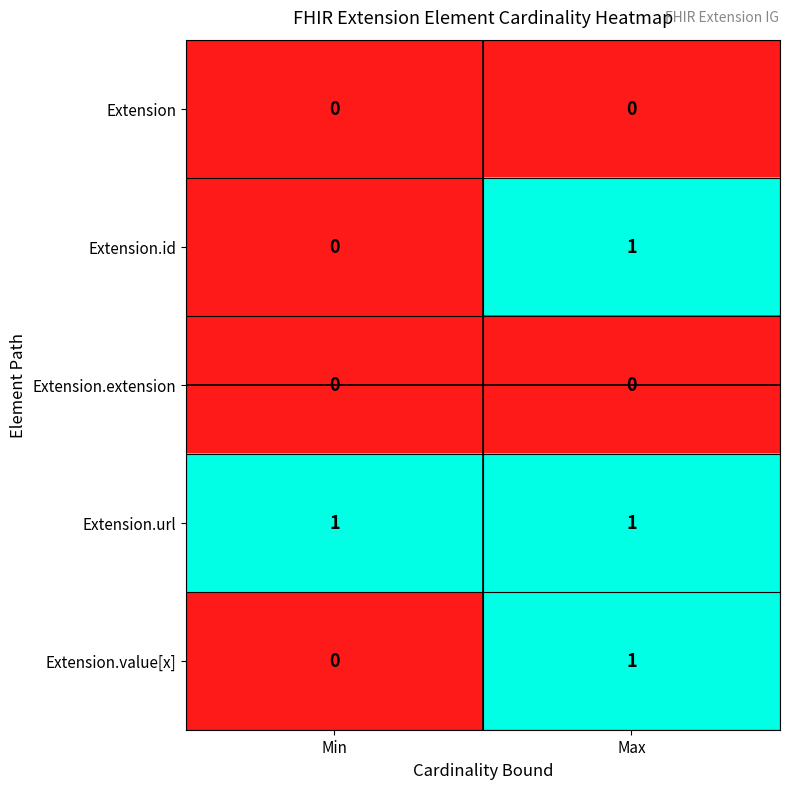

What is the total value across all series at Max?

3